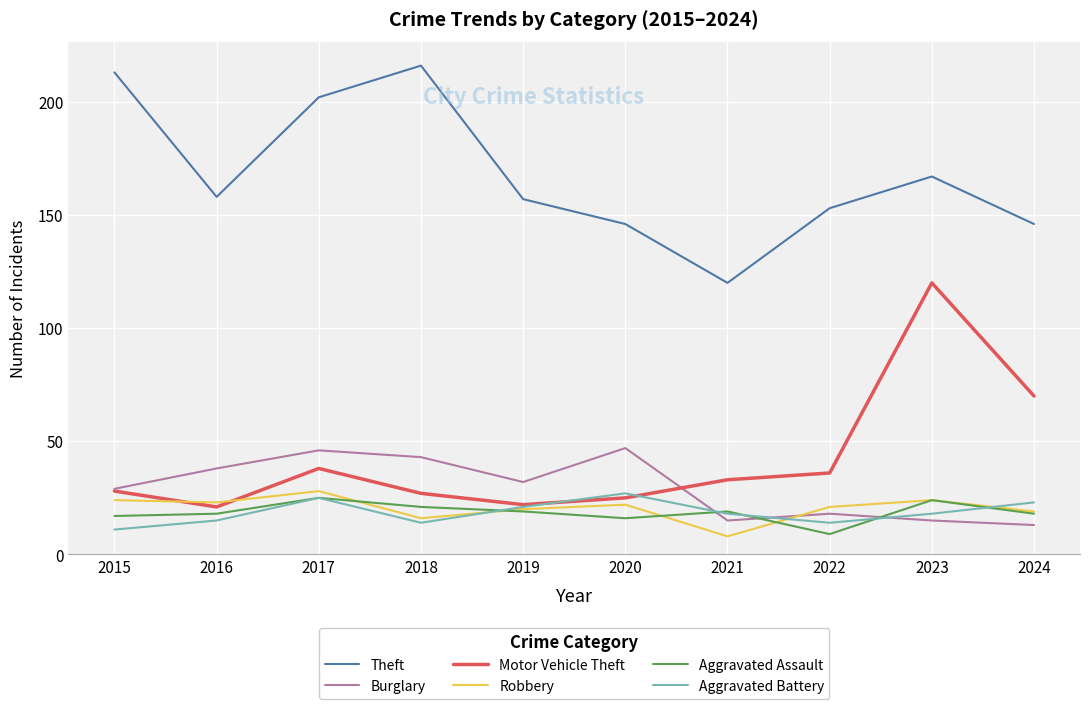

At which label is Theft closest to 168?

2023